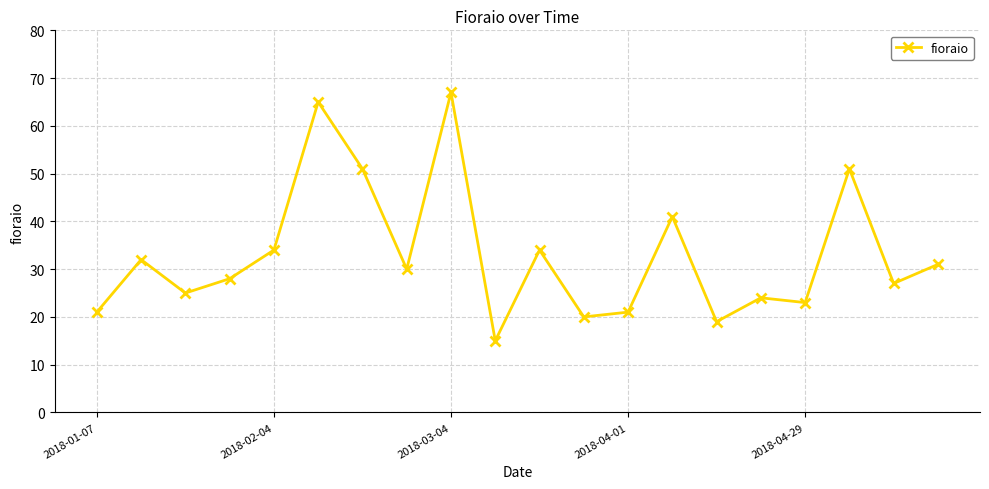

What is the value of the 18th point from the left?

51